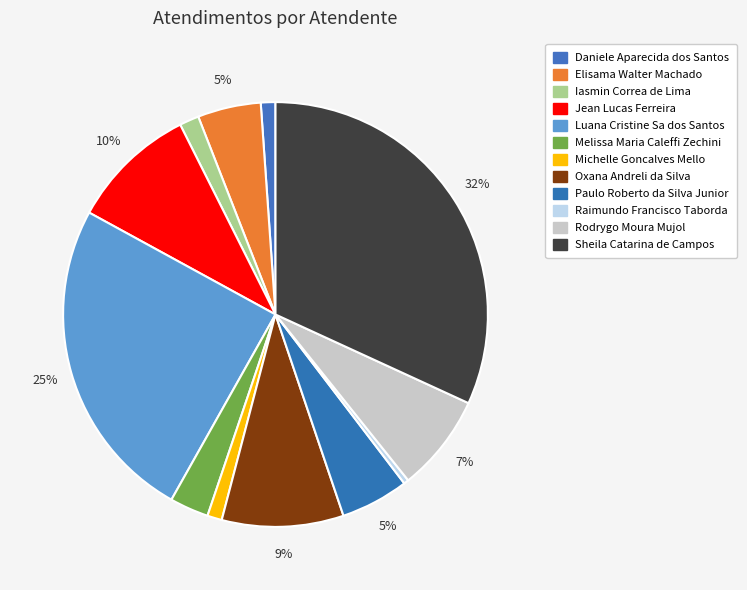

To the nearest percent, what portion does Michelle Goncalves Mello represent?

1%